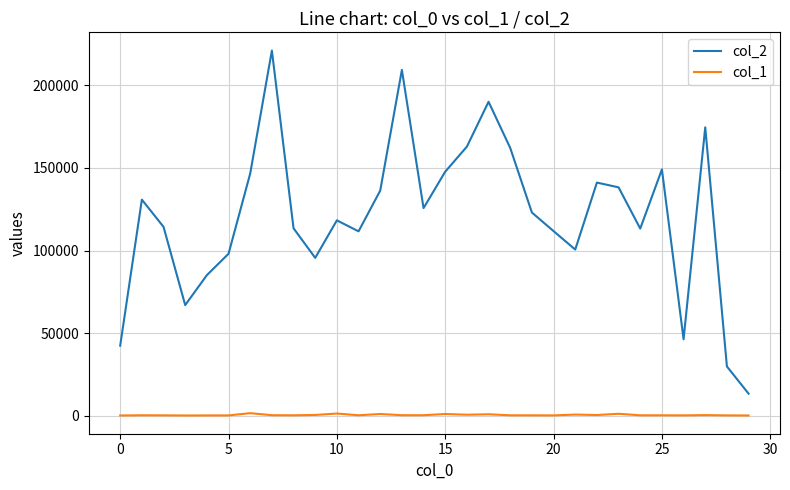

What is the maximum value shown in the chart?

220965